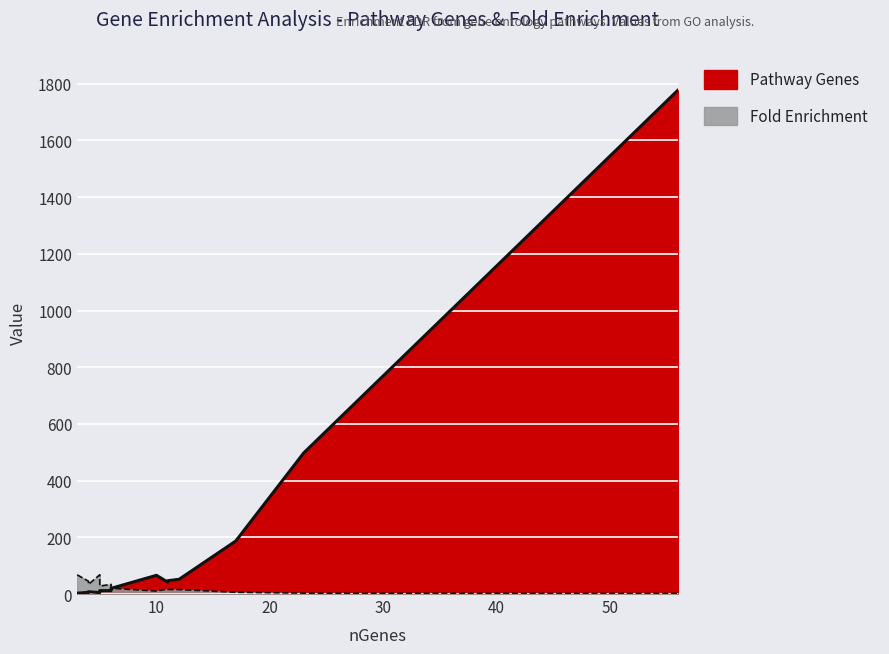

What value does the Fold Enrichment series have at 11?

17.0